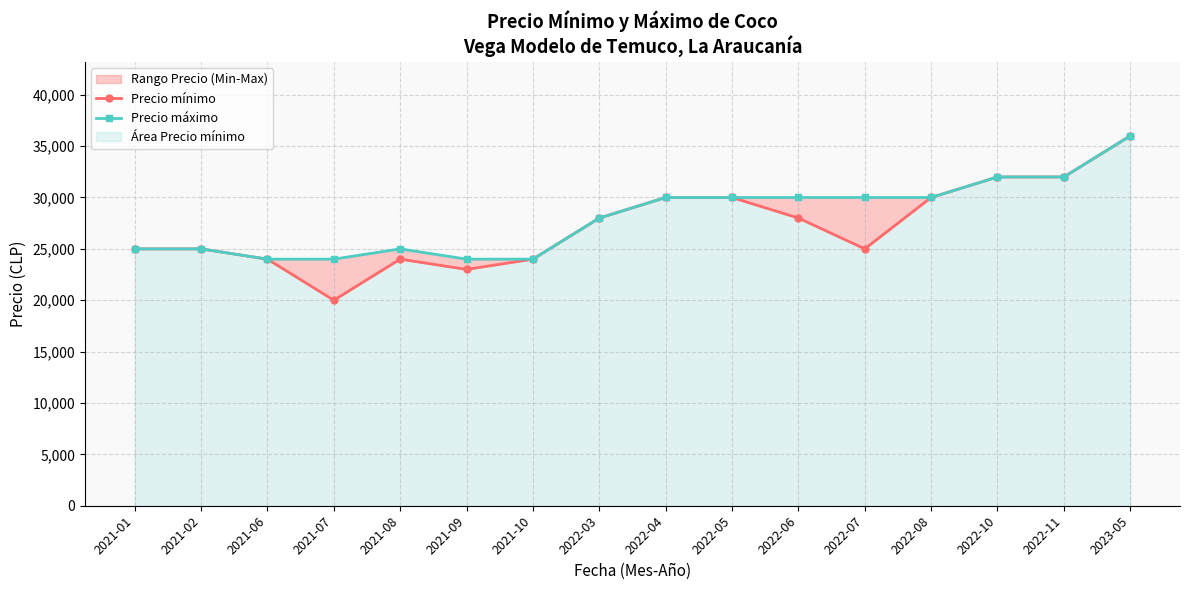

What is the label of the 2nd point from the right?

2022-11